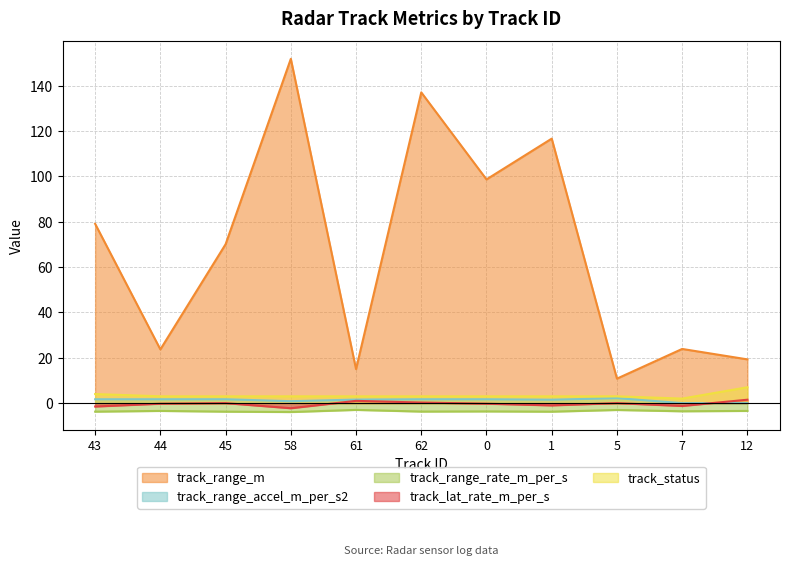

Is the value of track_lat_rate_m_per_s at 0 greater than the value of track_status at 1?

No